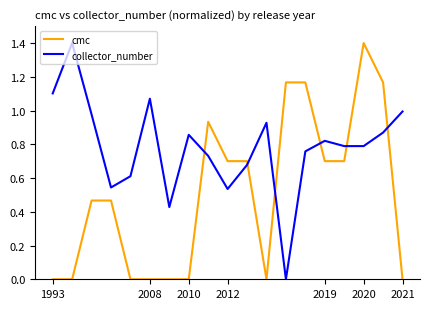

List the series in order of their overall mean, highest first.

collector_number, cmc